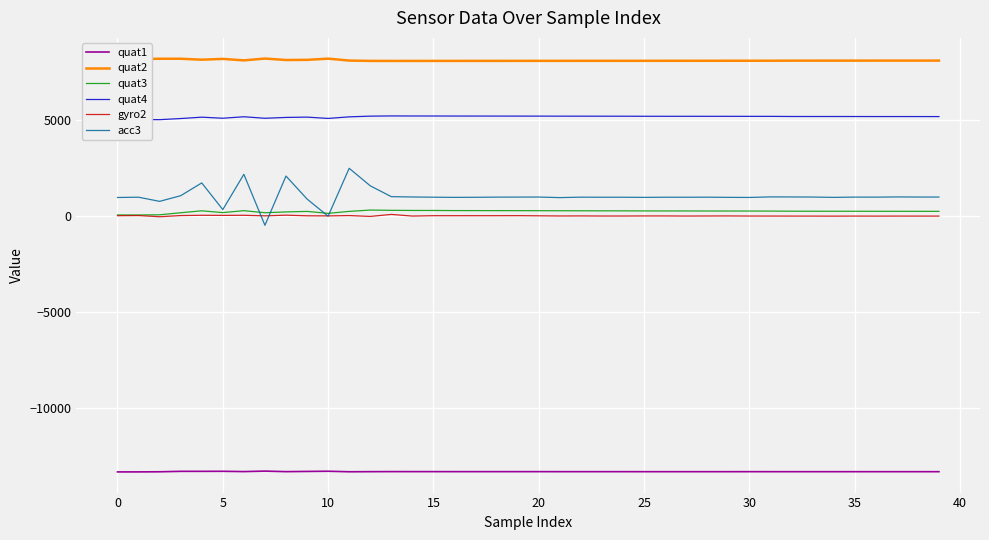

What is the minimum value shown in the chart?

-13301